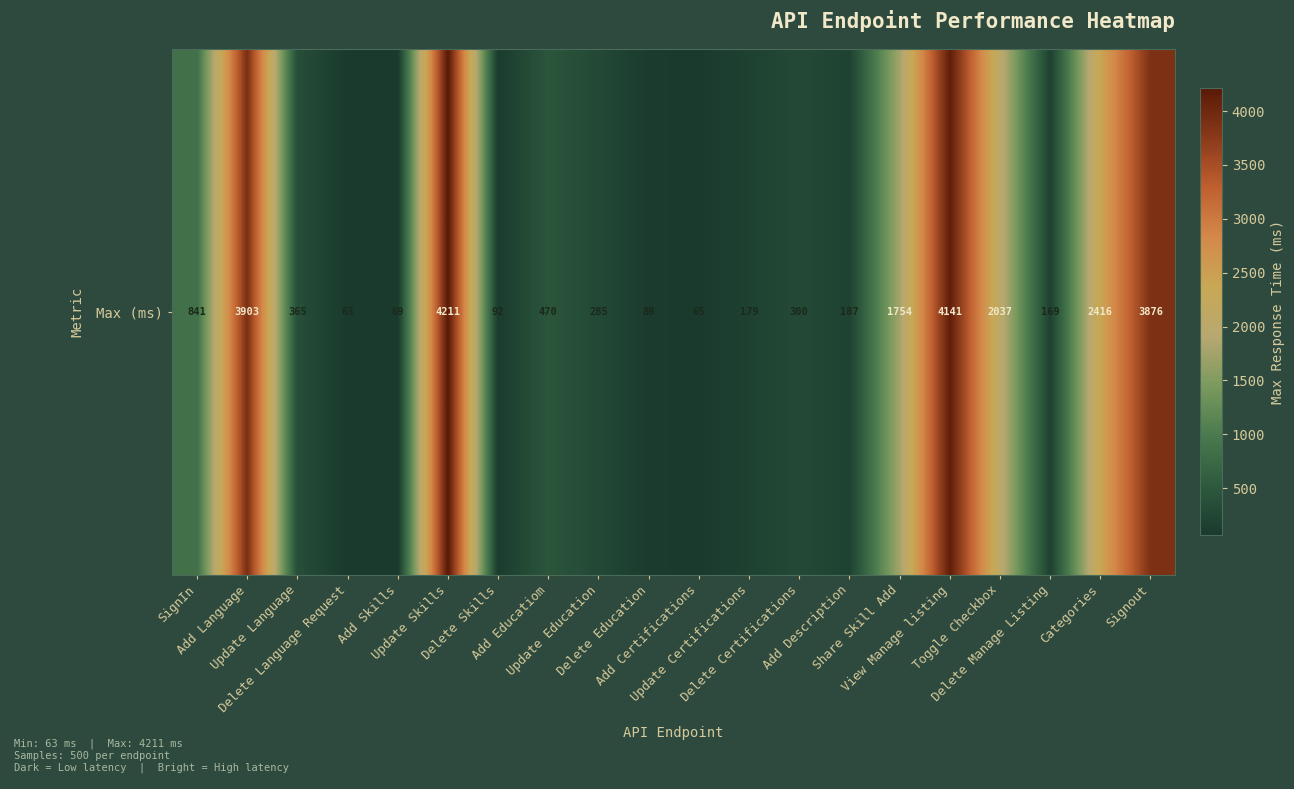

Rank the categories by value from lowest to highest.

Delete Language Request, Add Certifications, Add Skills, Delete Education, Delete Skills, Delete Manage Listing, Update Certifications, Add Description, Update Education, Delete Certifications, Update Language, Add Educatiom, SignIn, Share Skill Add, Toggle Checkbox, Categories, Signout, Add Language, View Manage listing, Update Skills